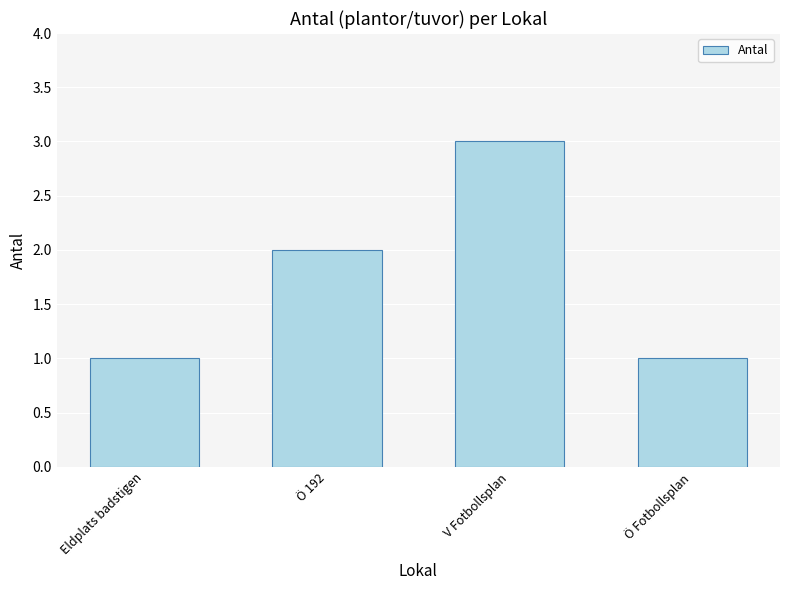

The chart shows a value of 1 at V Fotbollsplan. True or false?

False